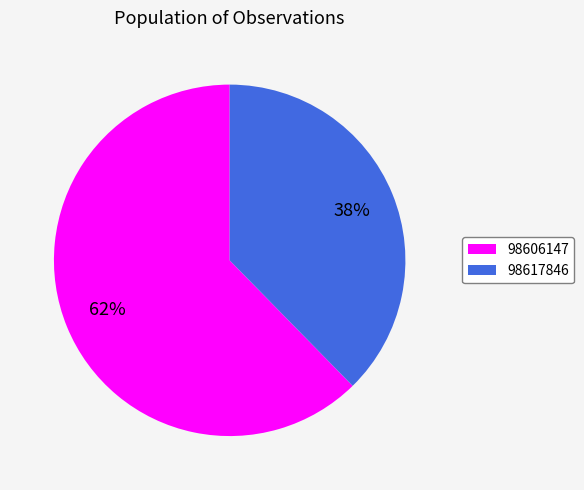

The 98617846 slice represents 26% of the pie. True or false?

False